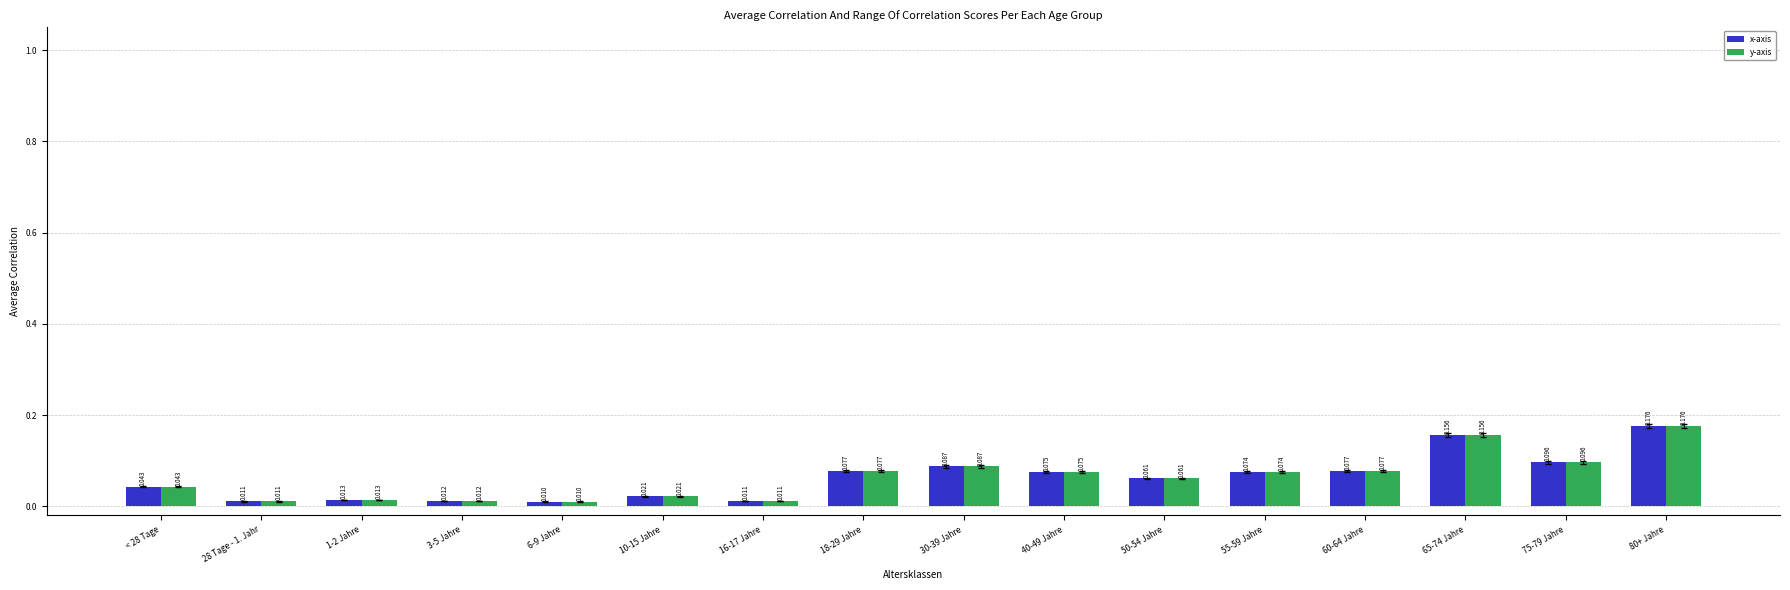

Is the value of x-axis at 30-39 Jahre greater than the value of y-axis at 65-74 Jahre?

No